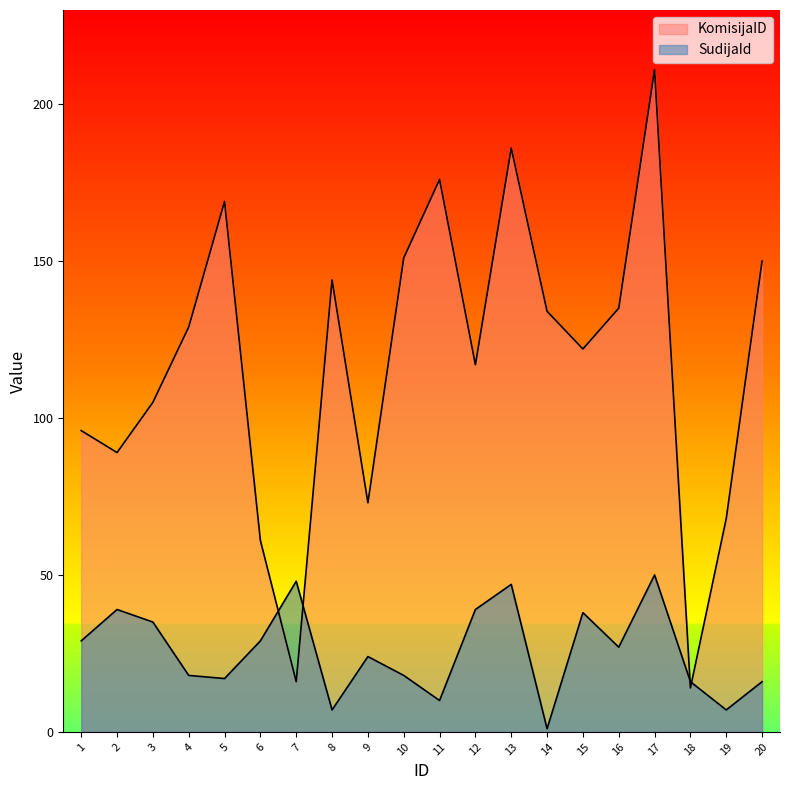

True or false: KomisijaID has more than 1 interior local peaks.

True